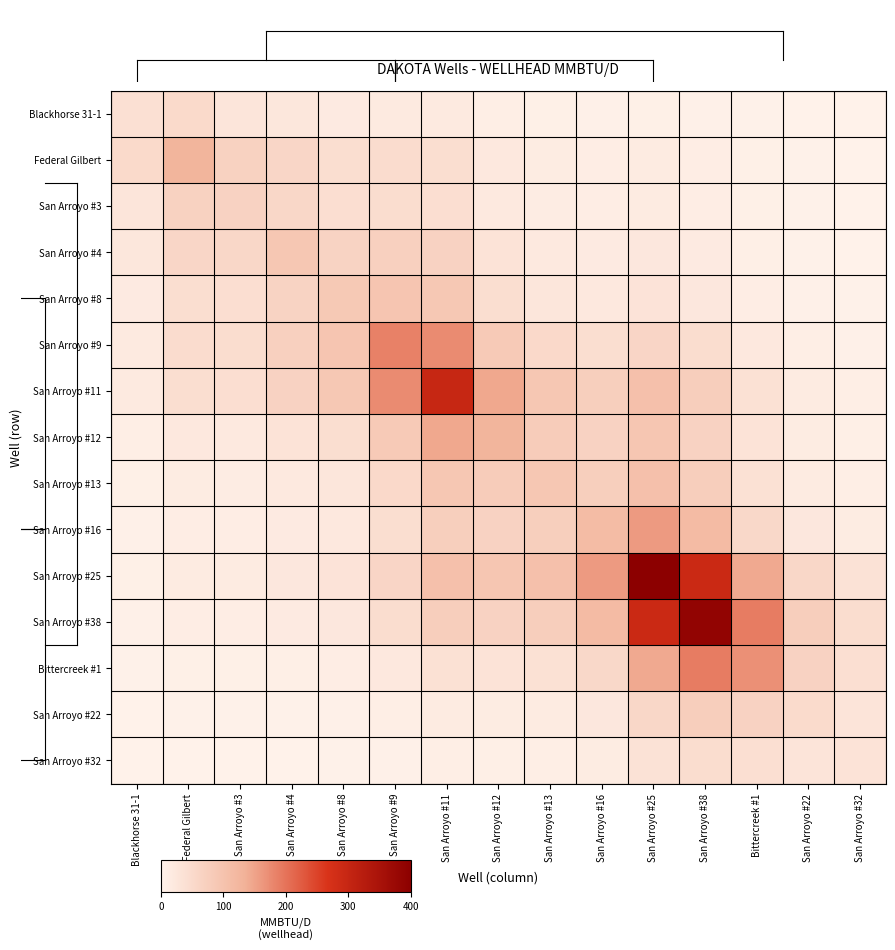

What is the smallest value displayed?

0.5